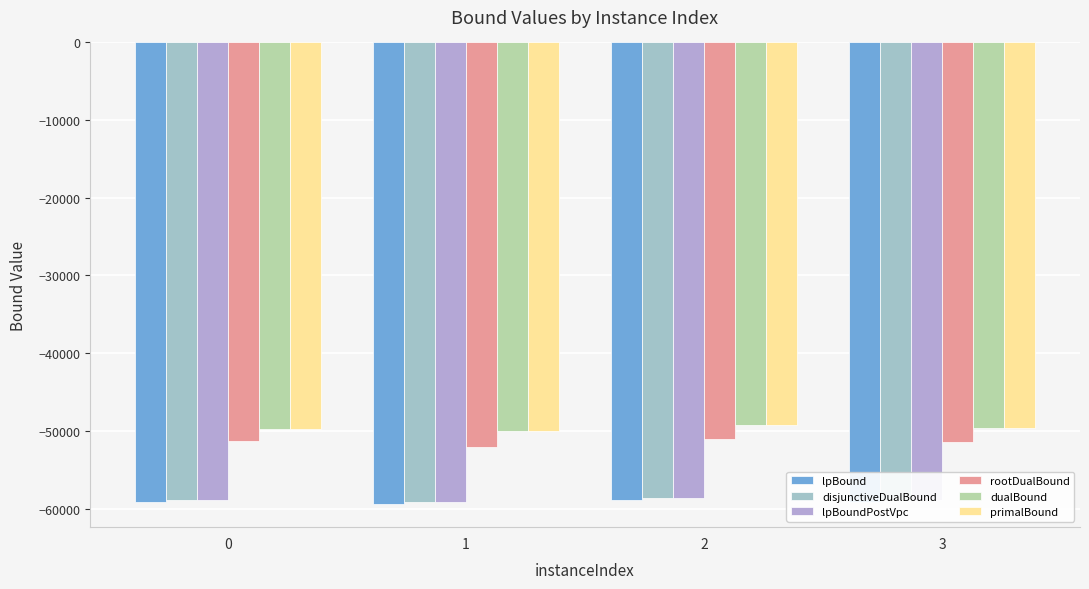

How many categories are shown in the chart?

4